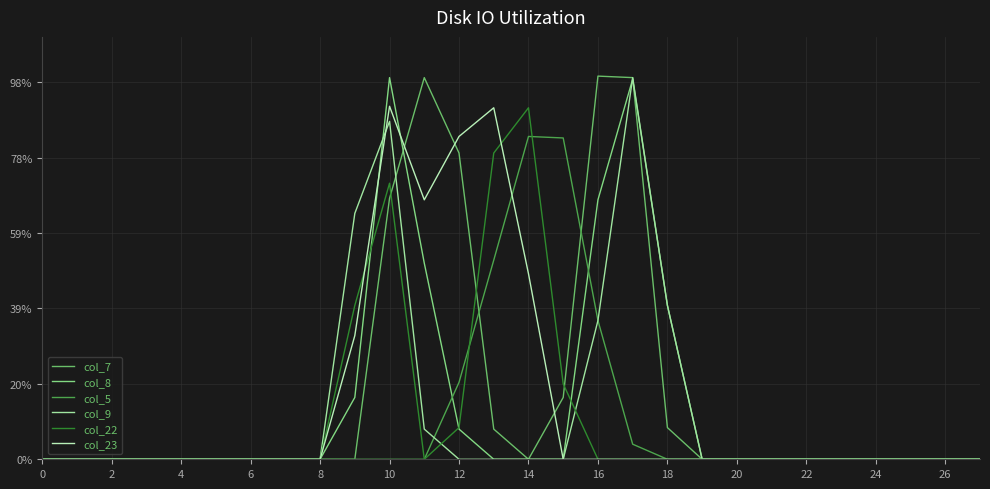

At which label is col_9 closest to 126?

18